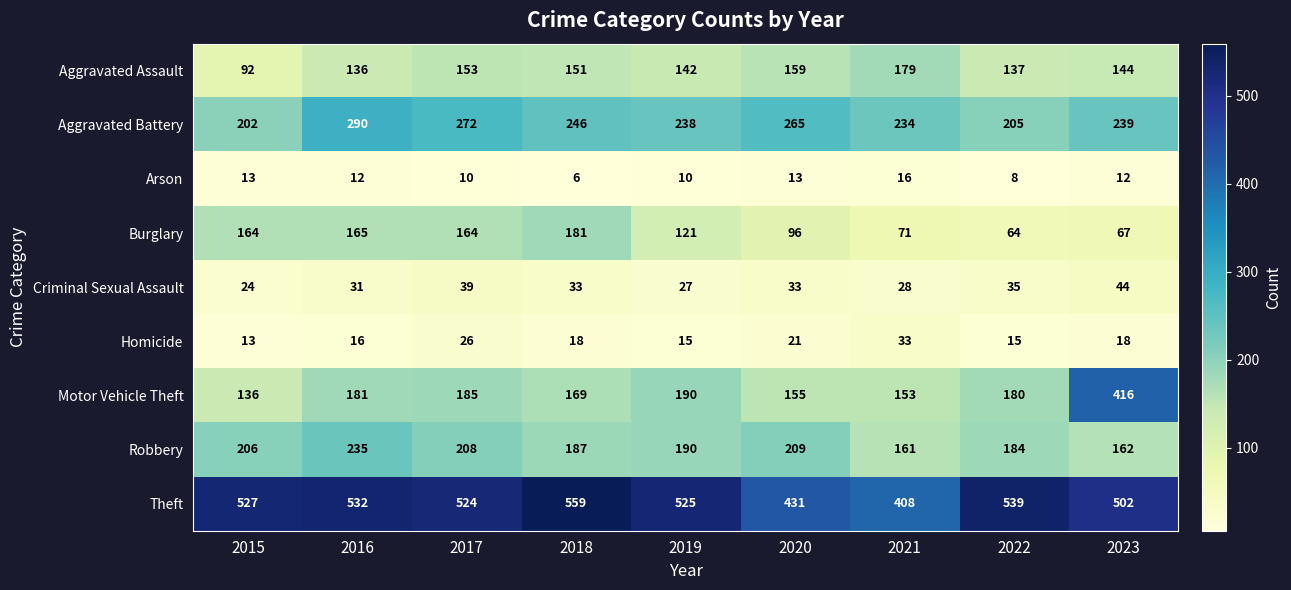

Read the Aggravated Battery value at 2021.

234